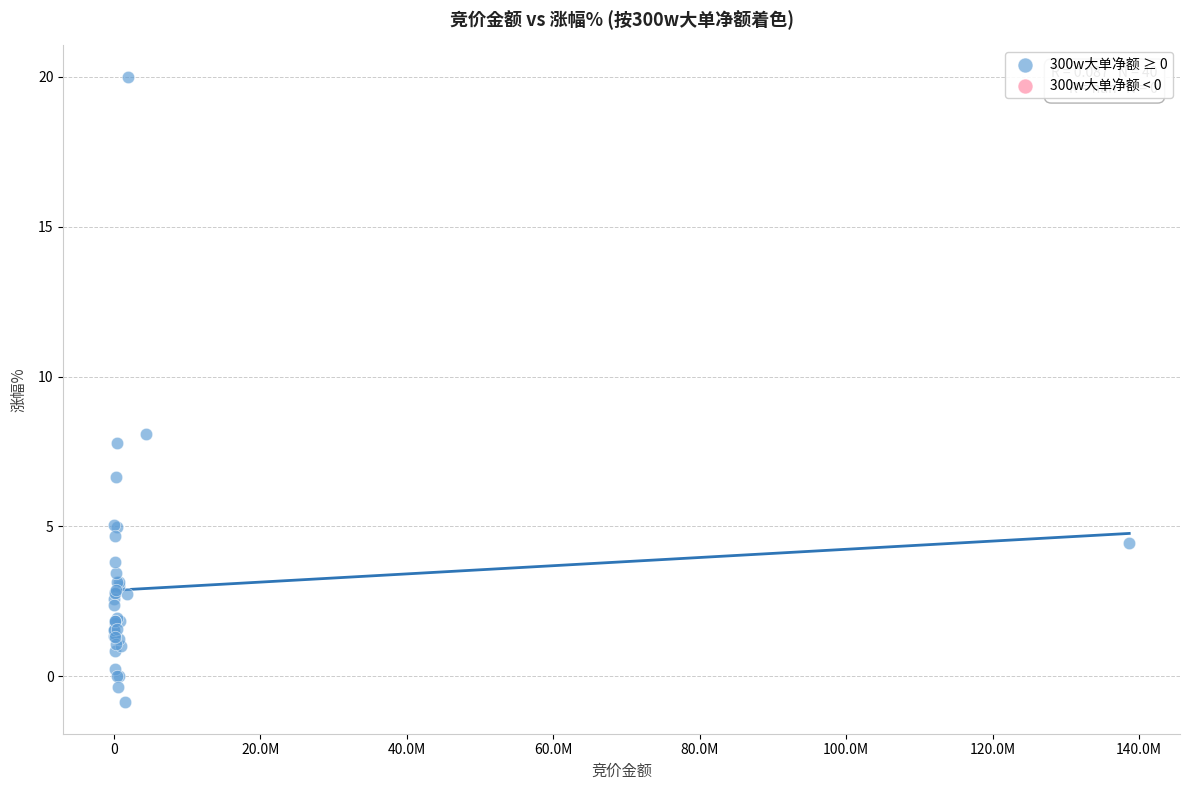

What Y value in the scatter plot is closest to 9?

8.1